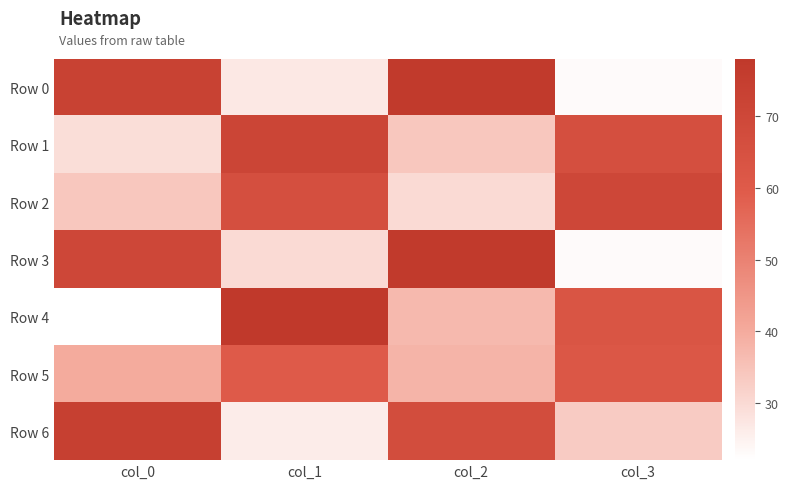

At col_3, list the series in order from smallest to largest.

Row 0, Row 3, Row 6, Row 5, Row 4, Row 1, Row 2